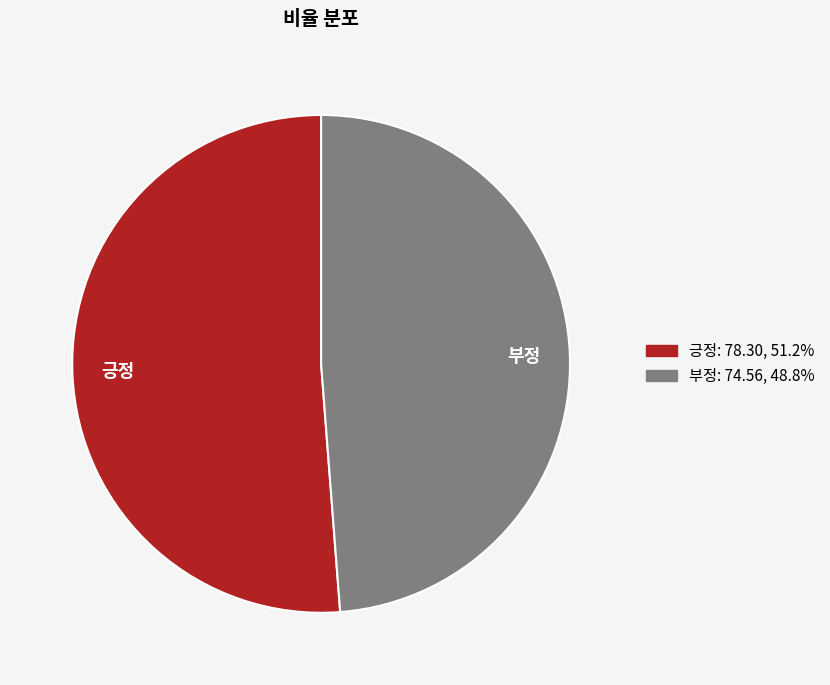

The 부정 slice represents 49% of the pie. True or false?

True